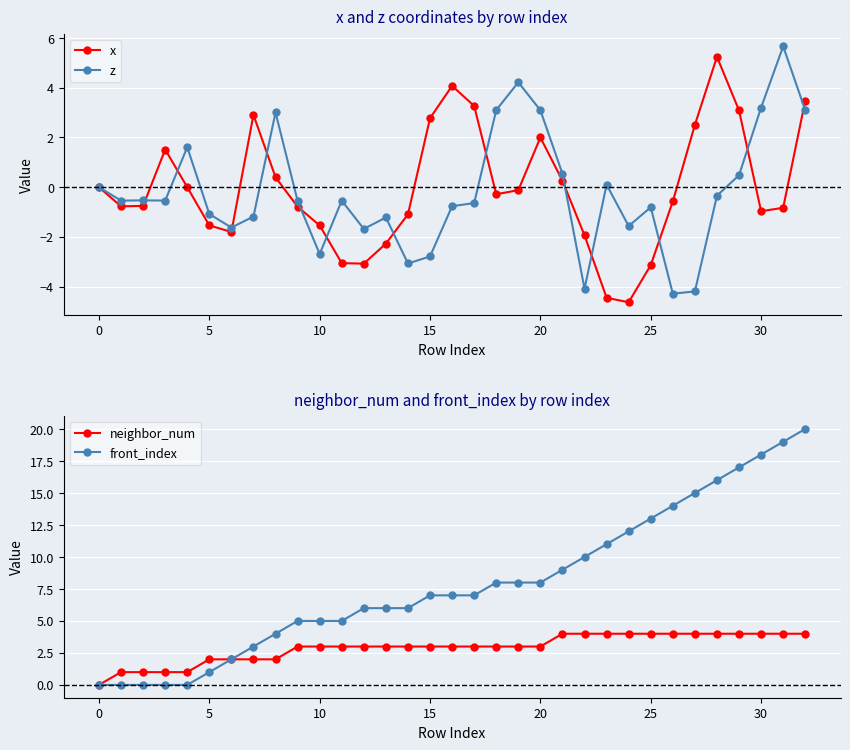

What is the greatest value displayed?

20.0